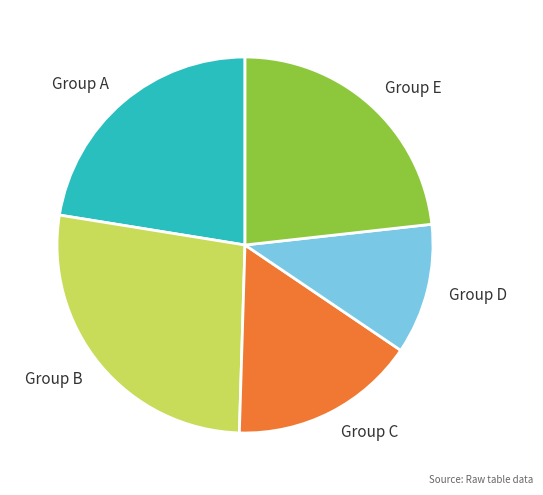

Does any single category account for the majority?

No